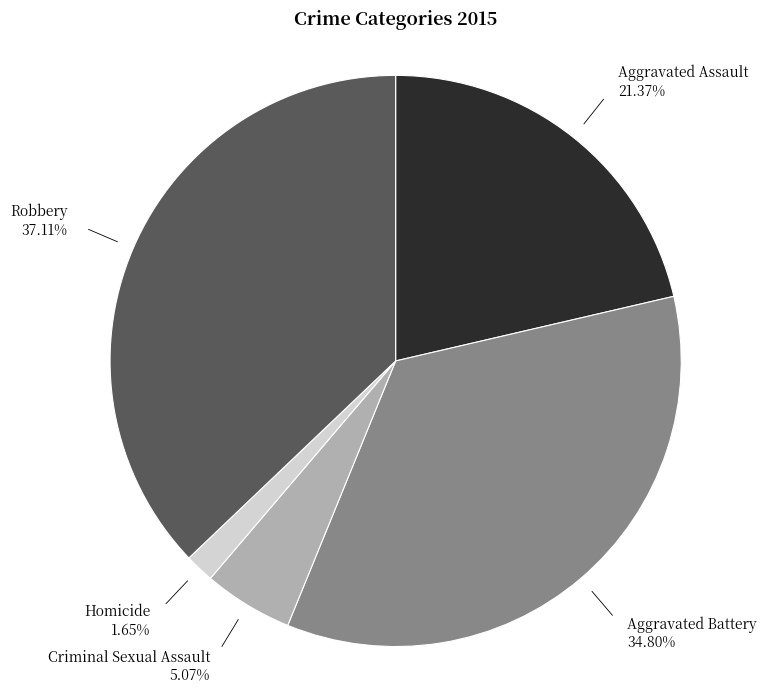

Does any single category account for the majority?

No